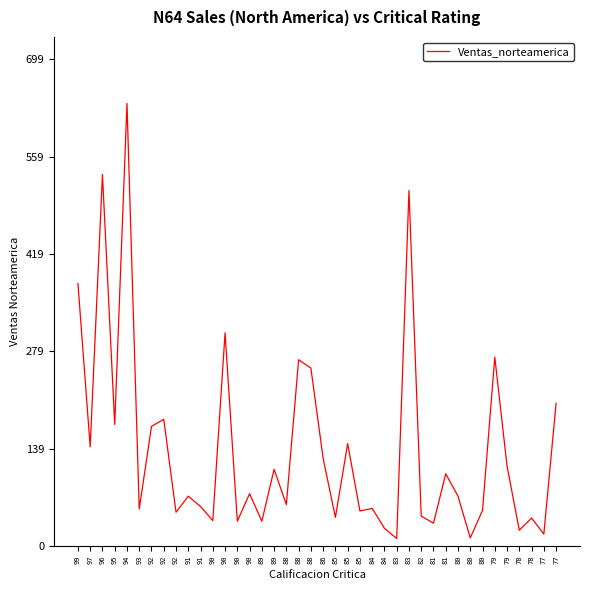

Is this an area chart (filled region under the line)?

No